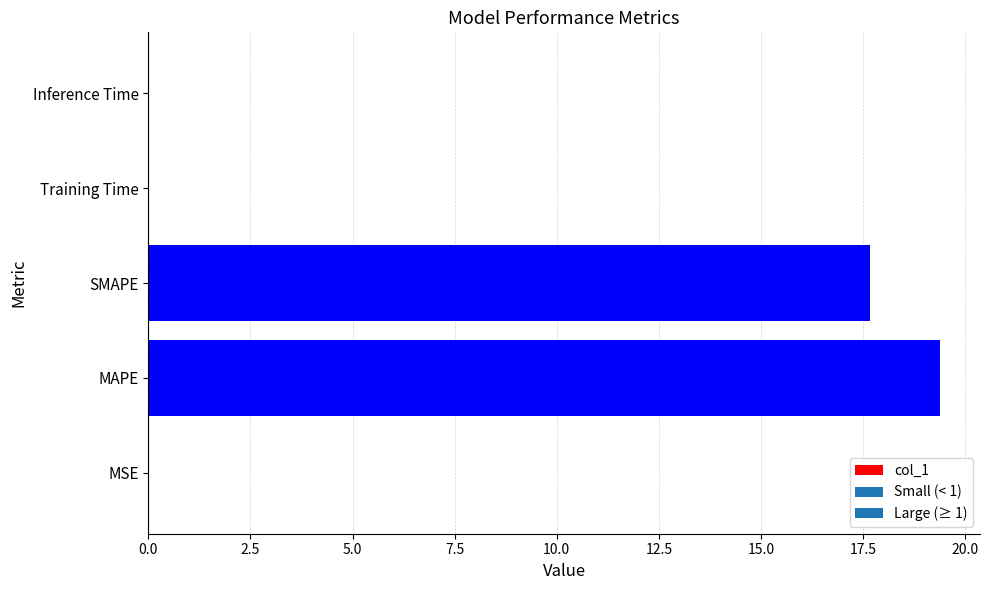

How many categories are shown in the chart?

5